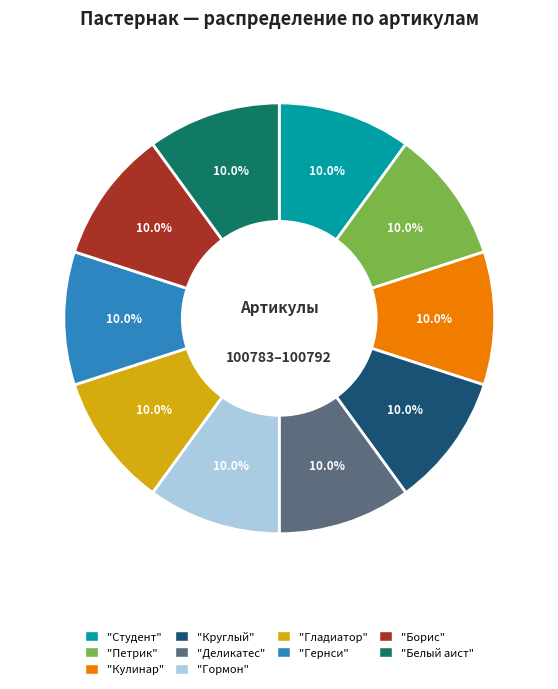

Is there a majority slice in this chart?

No